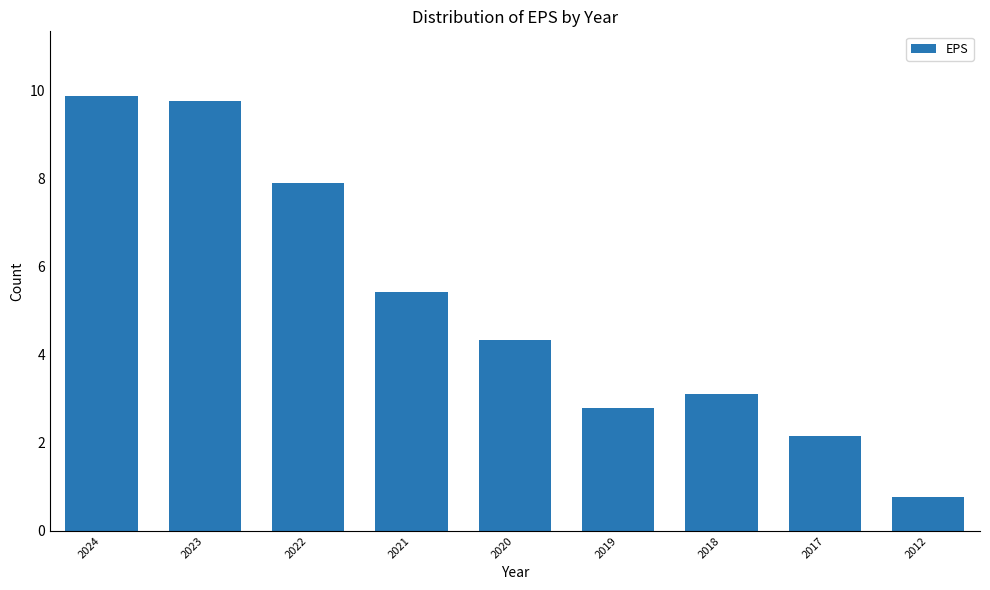

Are the bars grouped side by side (vs. stacked)?

No